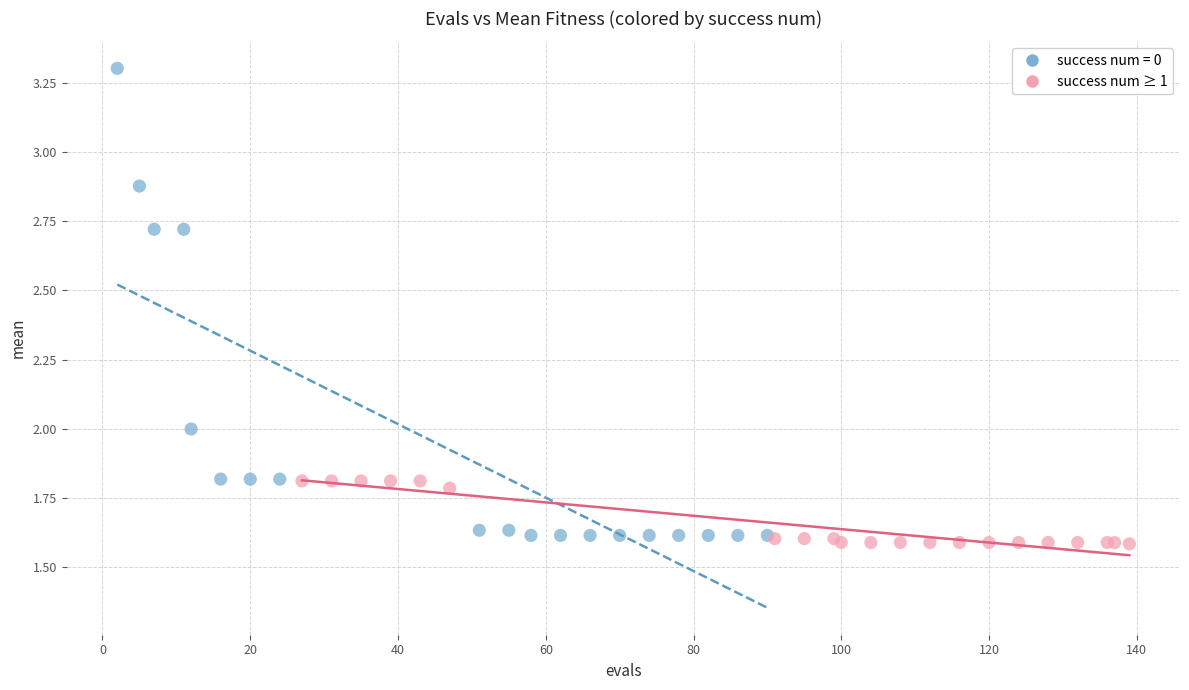

Which series reaches the maximum Y coordinate?

success num = 0